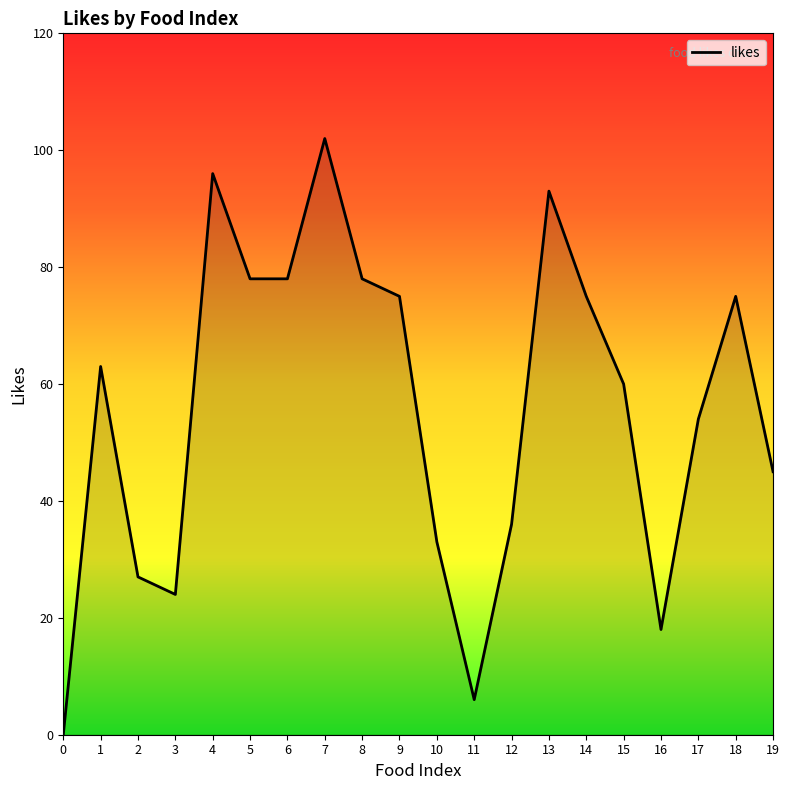

What is the sum of the values at 5 and 16?

96